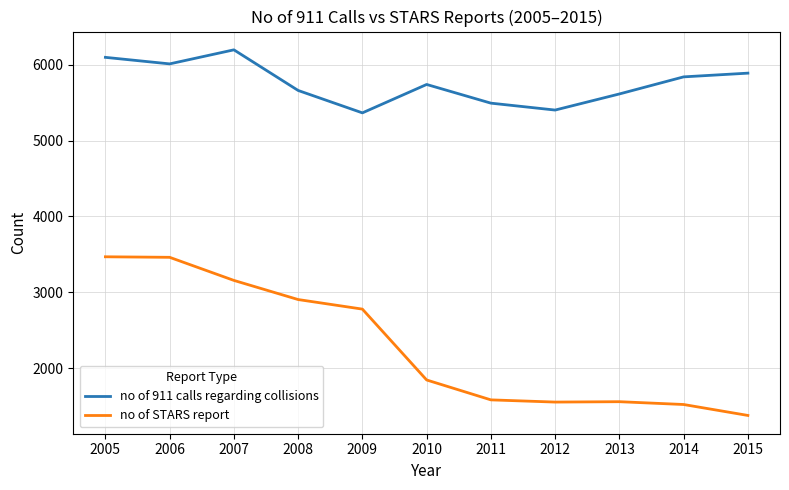

At how many categories does at least one series exceed 2492?

11